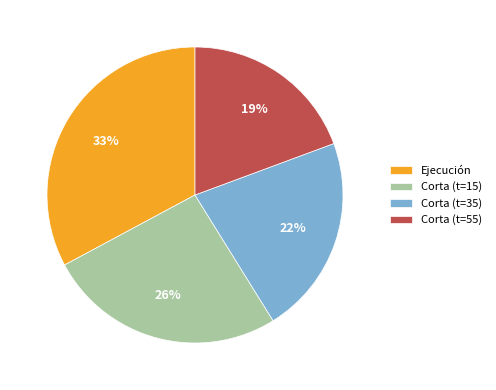

Does Corta (t=35) account for over 50% of the chart?

No